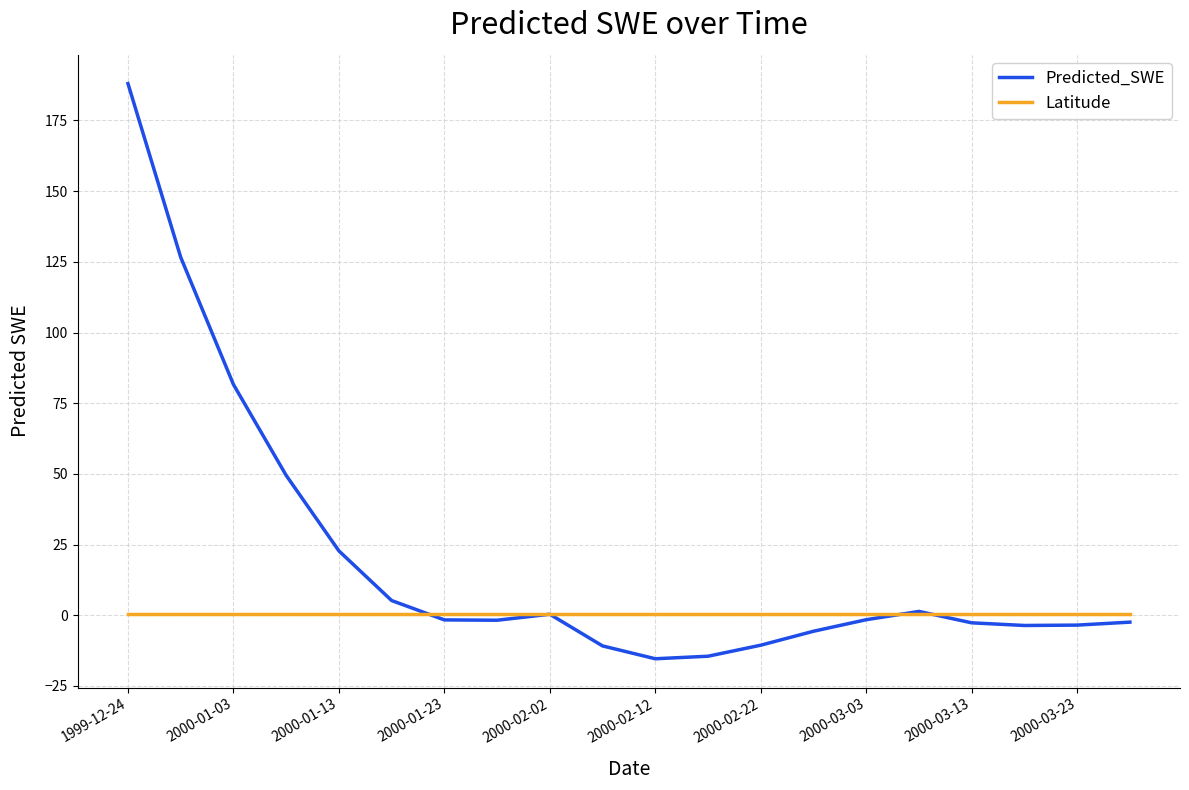

Rank the series by their average value, from lowest to highest.

Latitude, Predicted_SWE